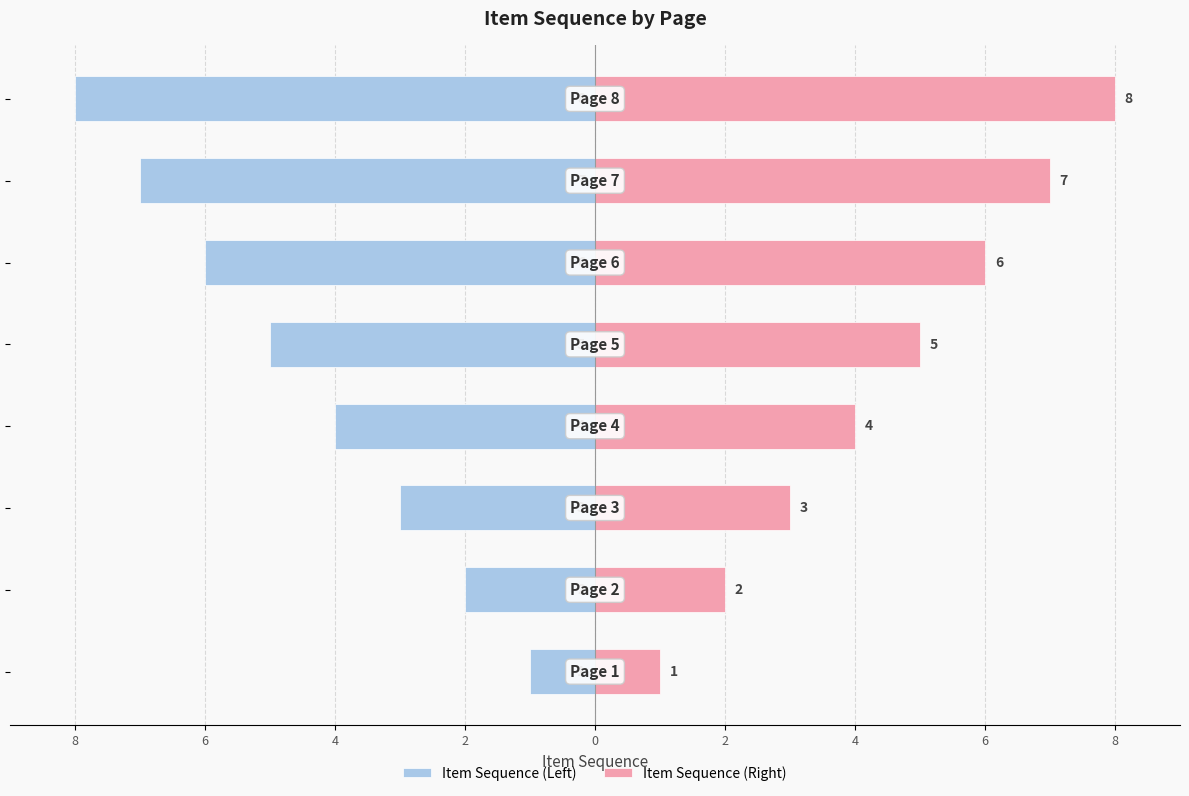

Which series changed the most between 8 and 2?

Item Sequence (Left)